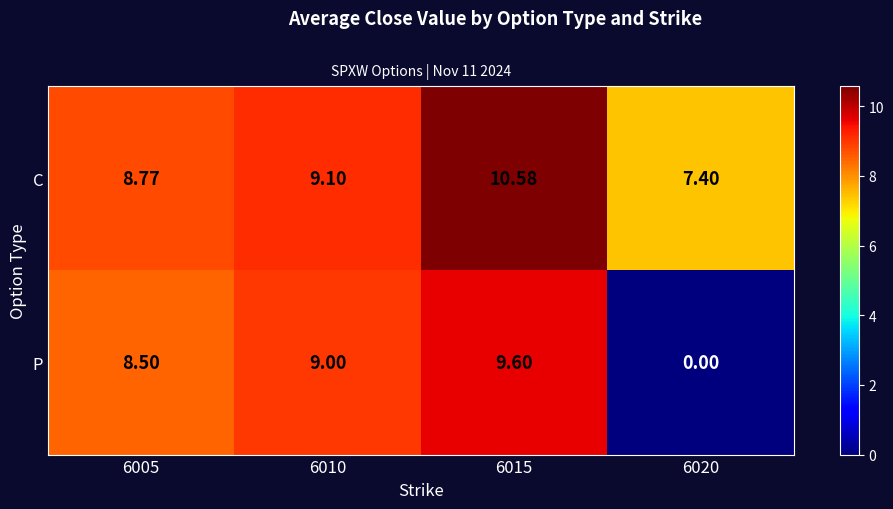

Is the value of P at 6015 greater than the value of C at 6020?

Yes